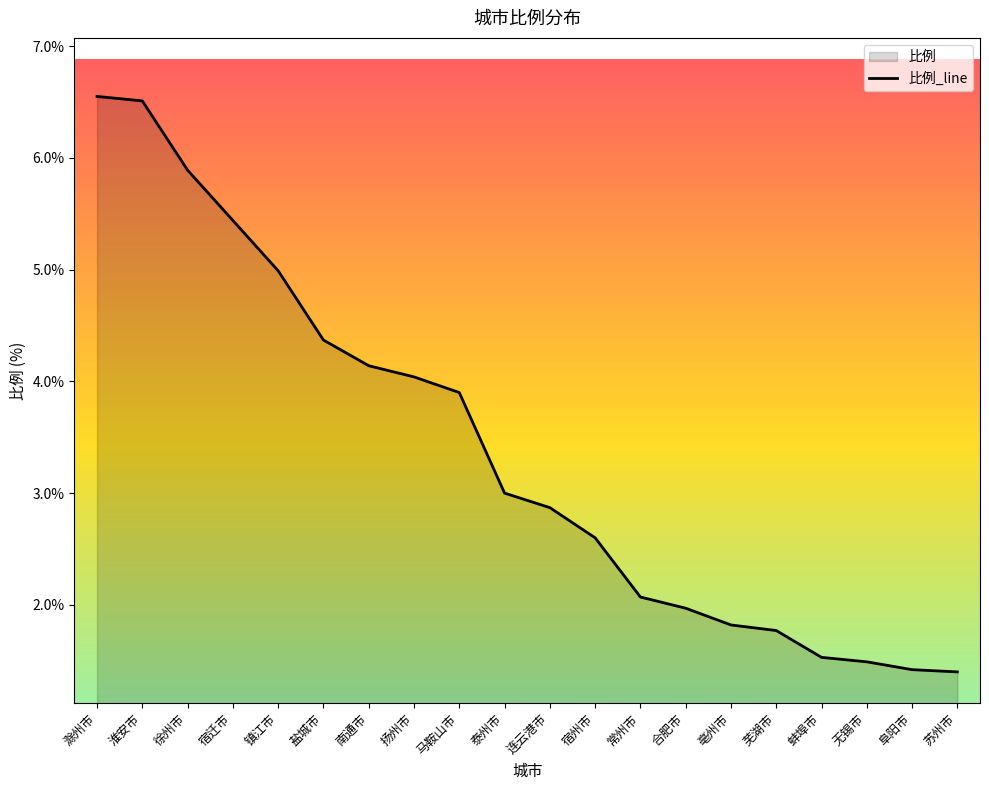

List the labels in order of value, smallest first.

苏州市, 阜阳市, 无锡市, 蚌埠市, 芜湖市, 亳州市, 合肥市, 常州市, 宿州市, 连云港市, 泰州市, 马鞍山市, 扬州市, 南通市, 盐城市, 镇江市, 宿迁市, 徐州市, 淮安市, 滁州市